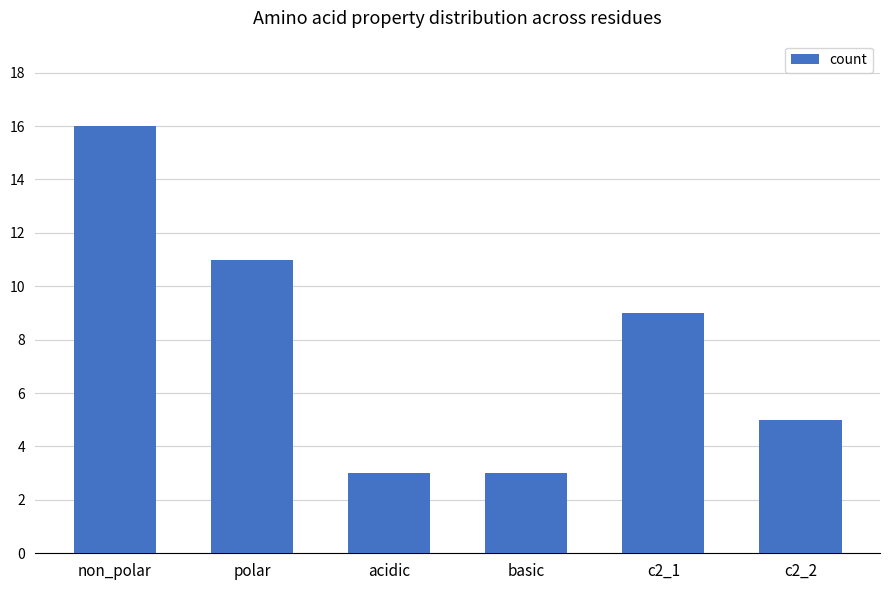

What is the label of the 6th bar from the left?

c2_2